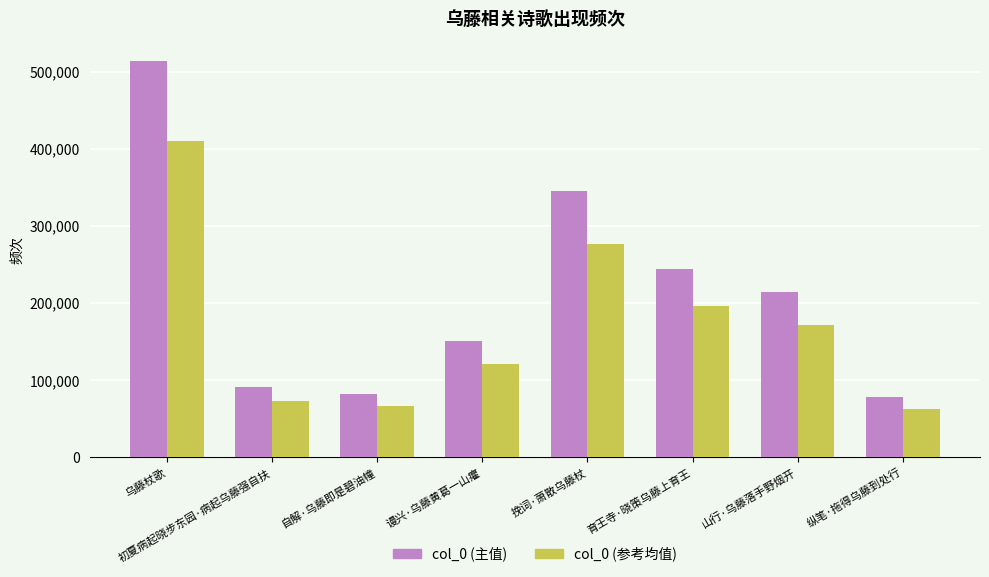

What is the difference between the col_0 (主值) values at 自解·乌藤即是碧油幢 and 挽词·萧散乌藤杖?

263088.0